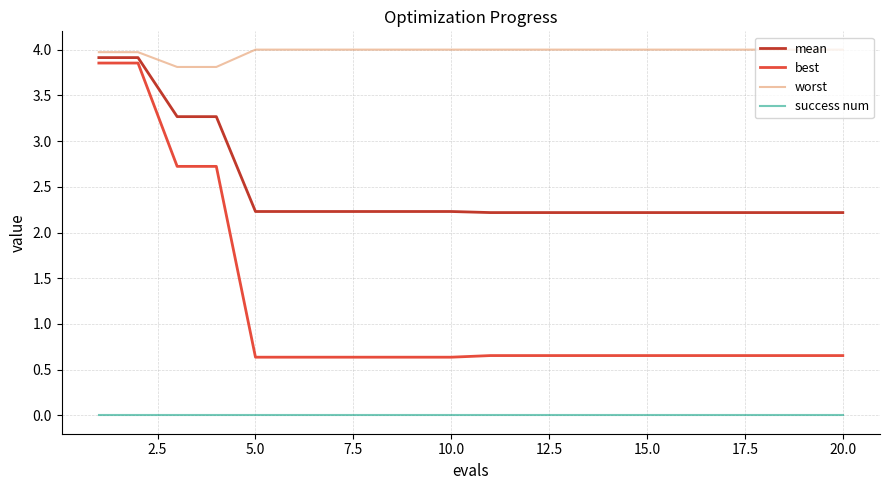

Which series has the largest range (max minus min)?

best